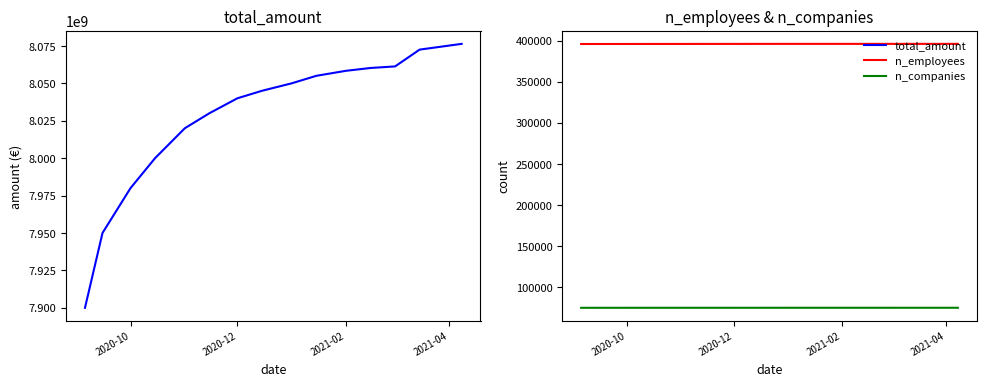

List the series in order of their peak value, highest first.

total_amount, n_employees, n_companies